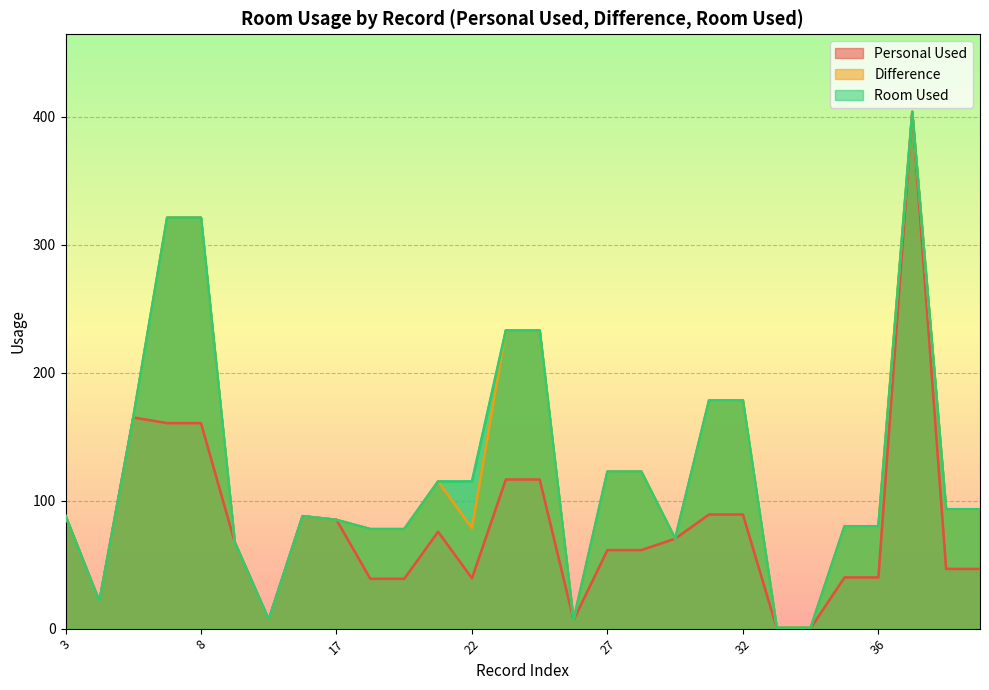

Is it true that Personal Used equals 70.5 at 7?

False